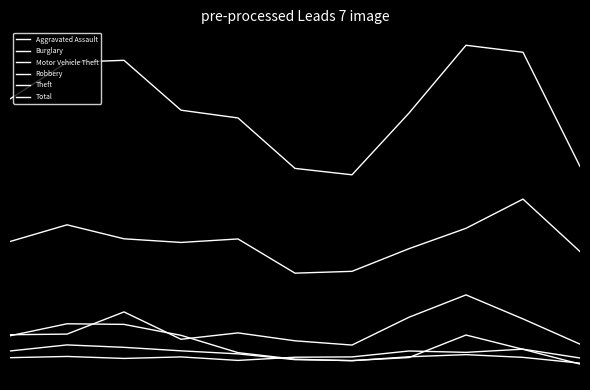

At how many categories does at least one series exceed 293?

11